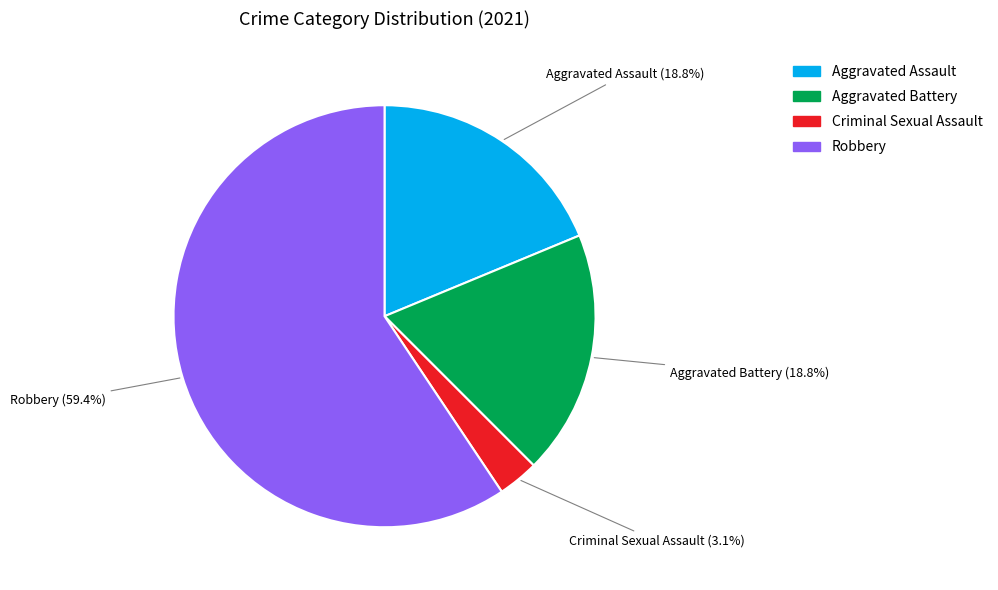

What is the majority slice?

Robbery